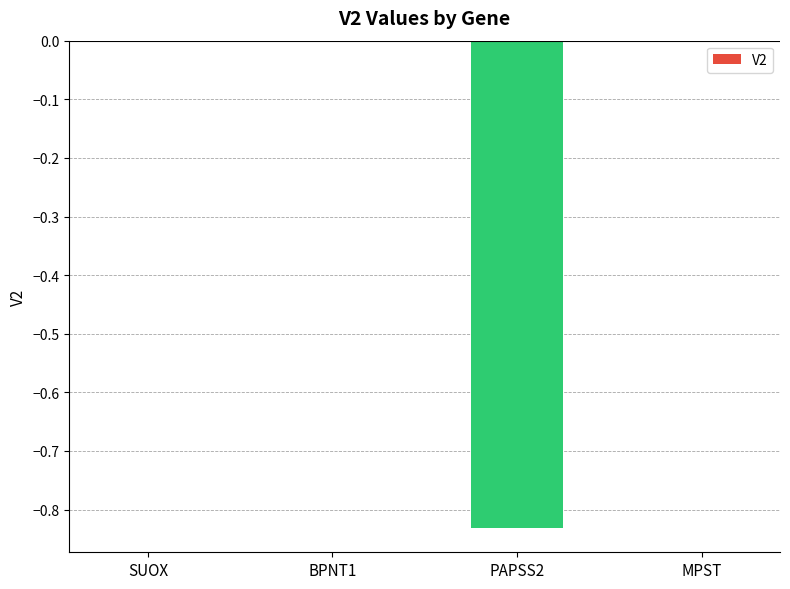

Which has a higher value, PAPSS2 or MPST?

MPST